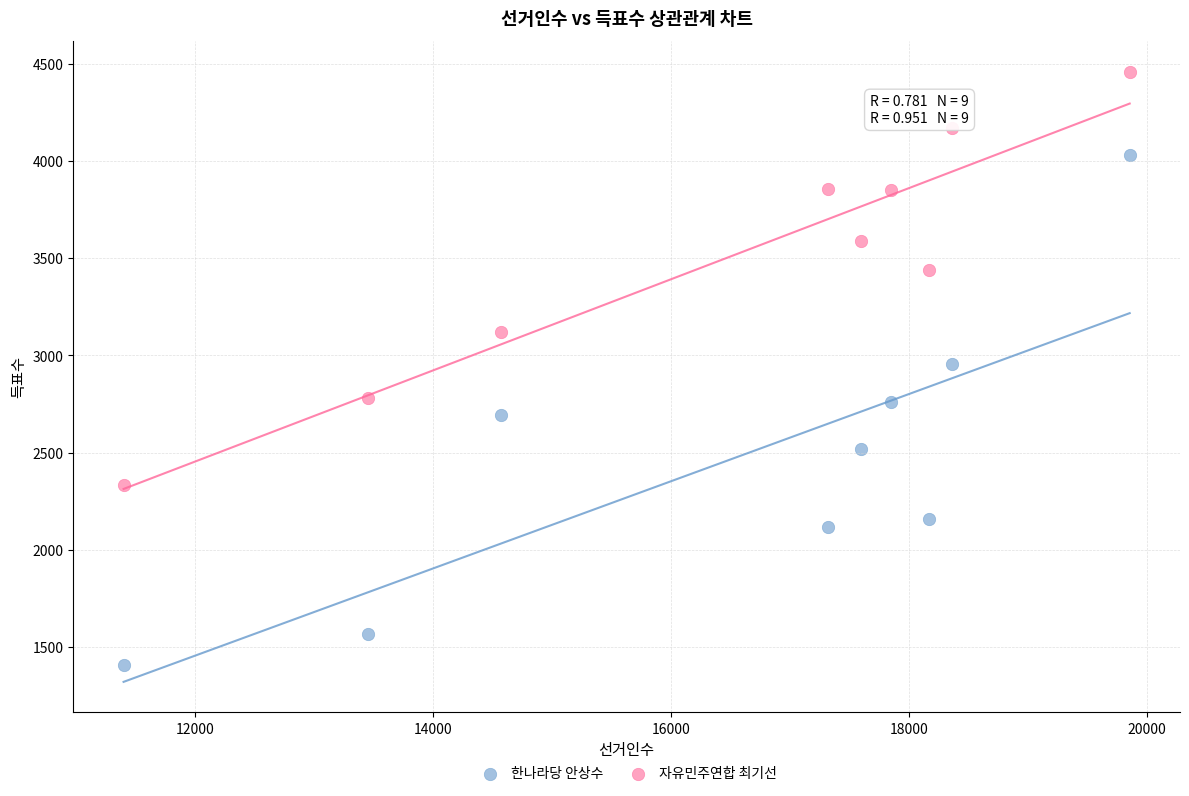

In the 자유민주연합 최기선 series, what Y value is closest to 3396?

3442